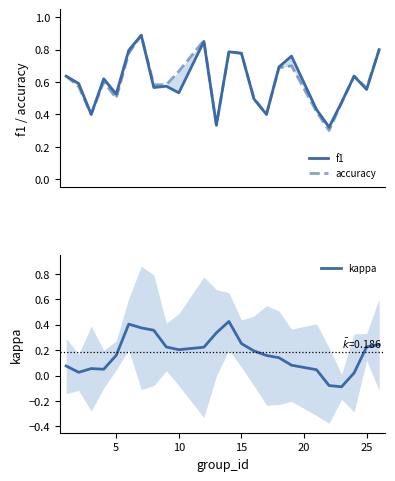

In f1, how many points are lower than both neighbors (excluding endpoints)?

8